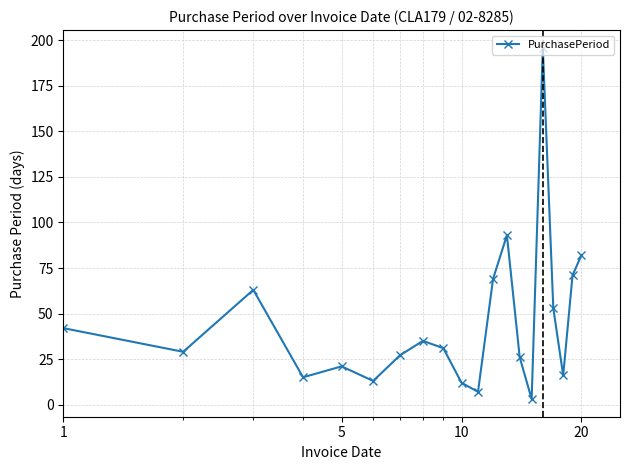

What is the average value?

45